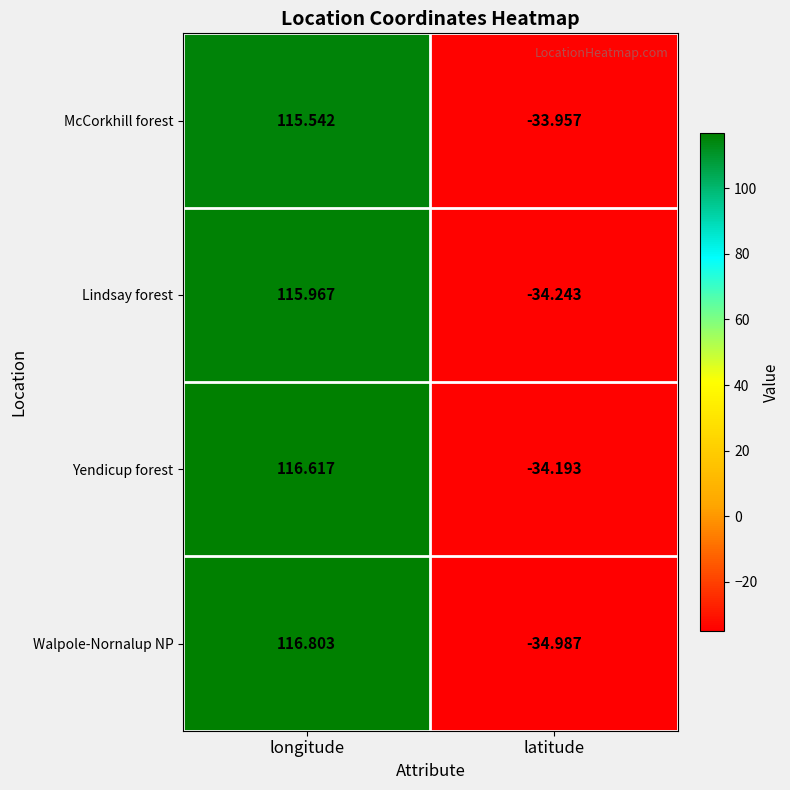

Which label corresponds to the largest value in the chart?

longitude